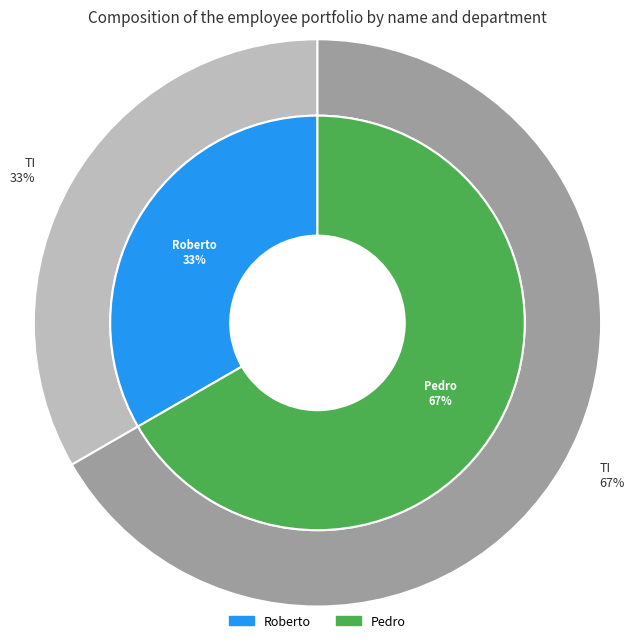

To the nearest percent, what is the combined percentage of Pedro and Roberto?

100%